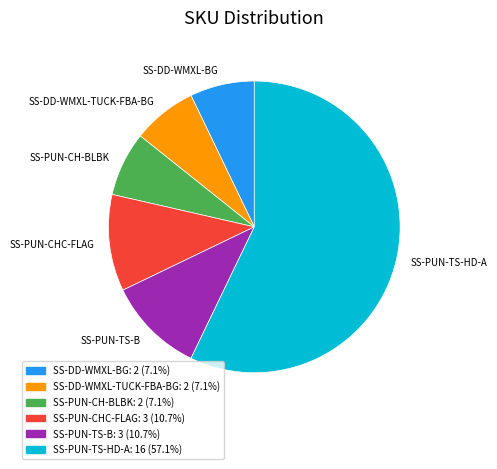

How many slices are in this pie chart?

6